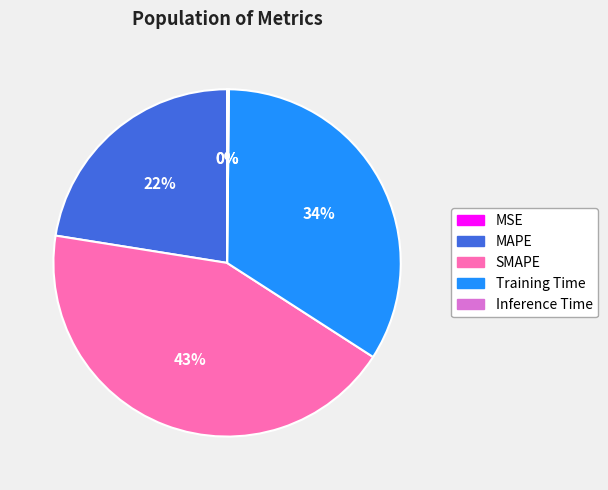

Which slice is the largest?

SMAPE